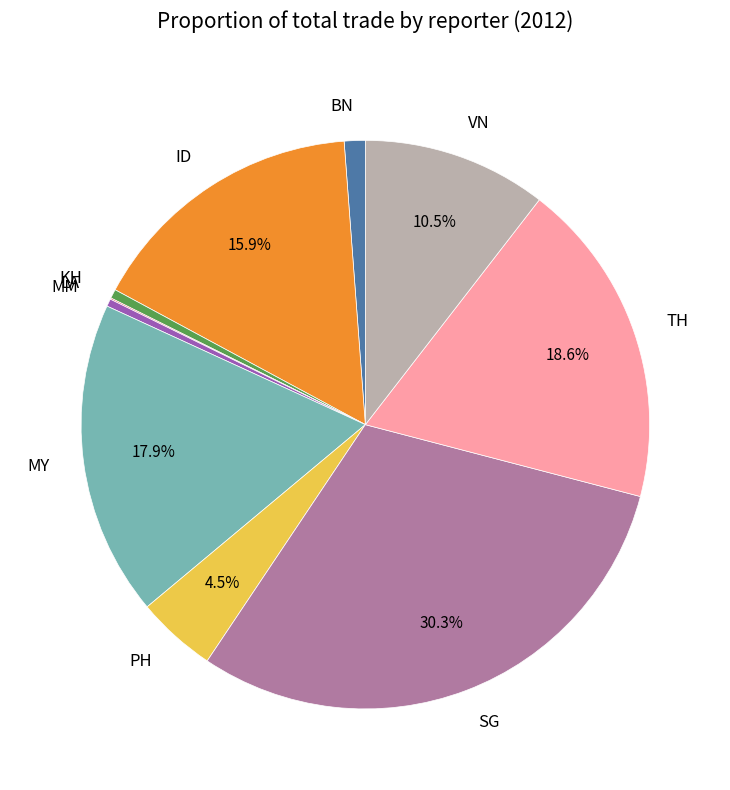

Between VN and BN, which is larger?

VN